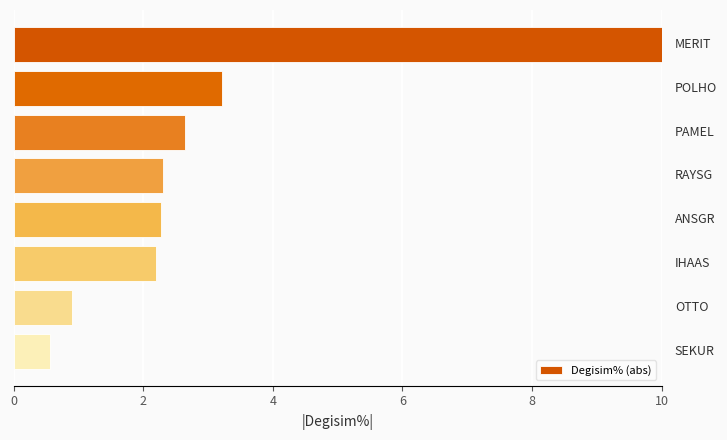

What is the difference between the maximum and minimum values?

9.4